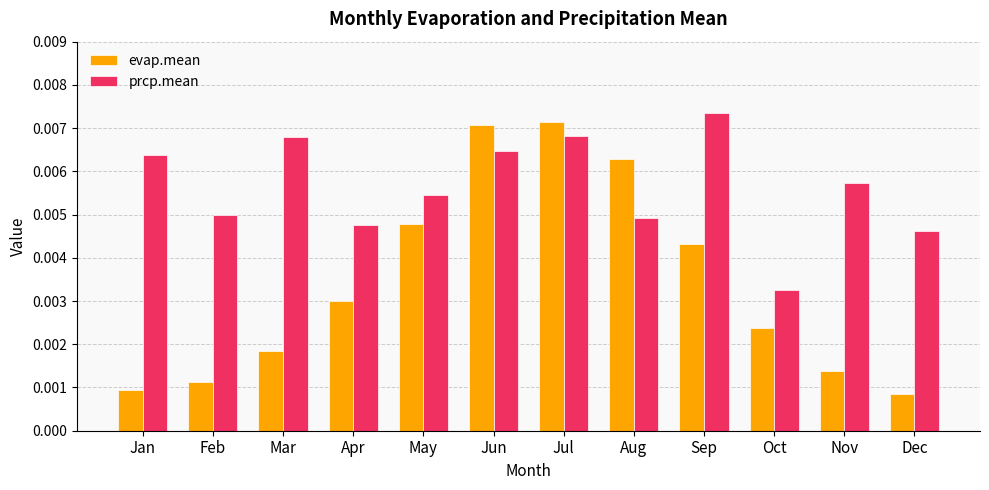

Count the evap.mean values in the range 0 to 1.

12